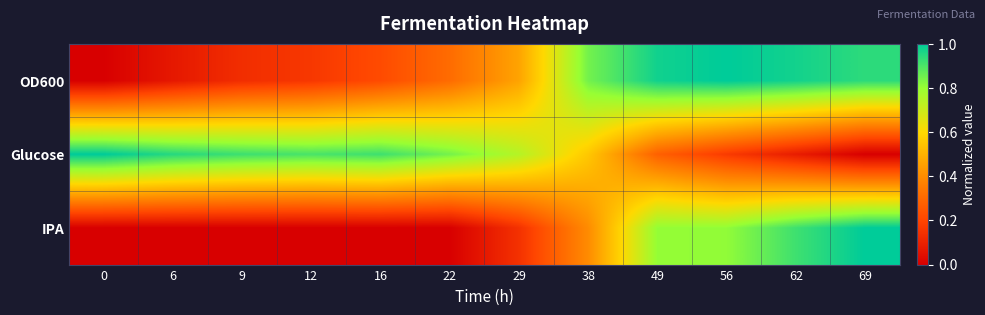

Which label corresponds to the largest value in the chart?

56